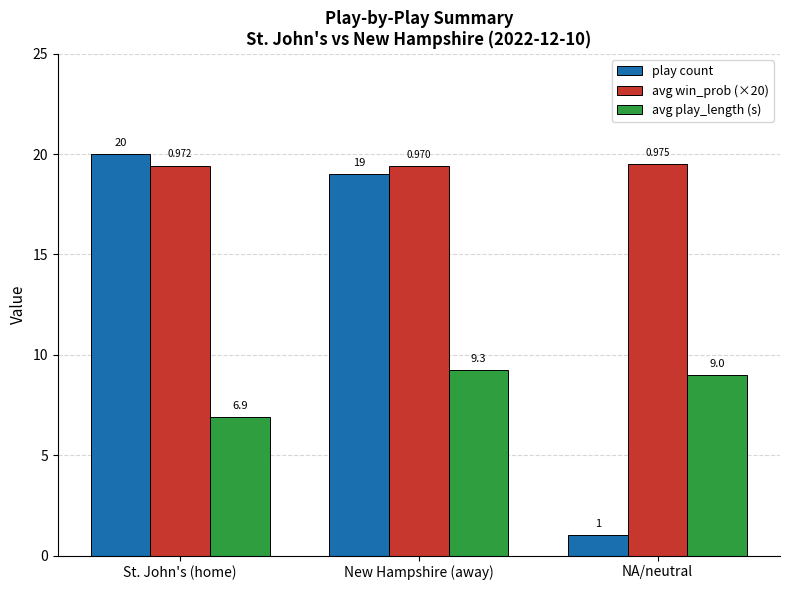

At how many categories does at least one series exceed 5?

3